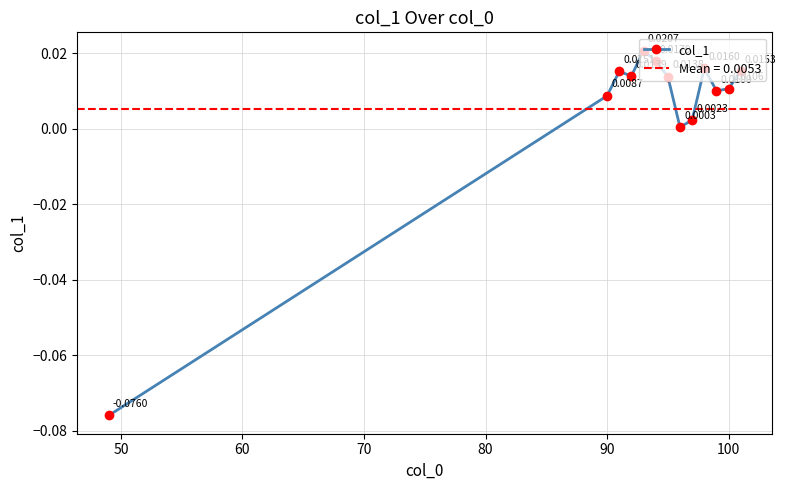

In col_1, how many points are lower than both neighbors (excluding endpoints)?

3